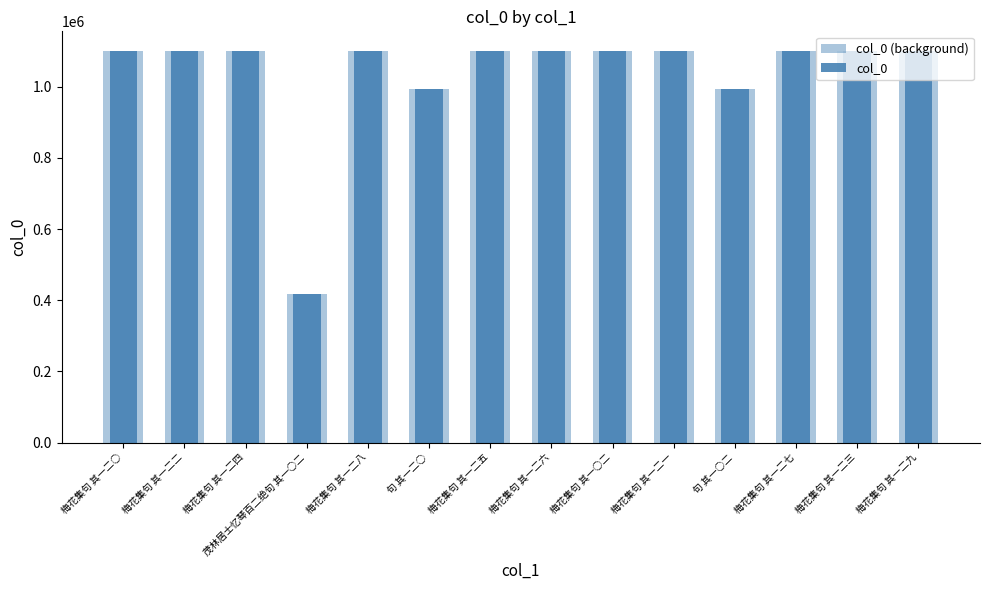

At how many categories does at least one series exceed 930368?

13